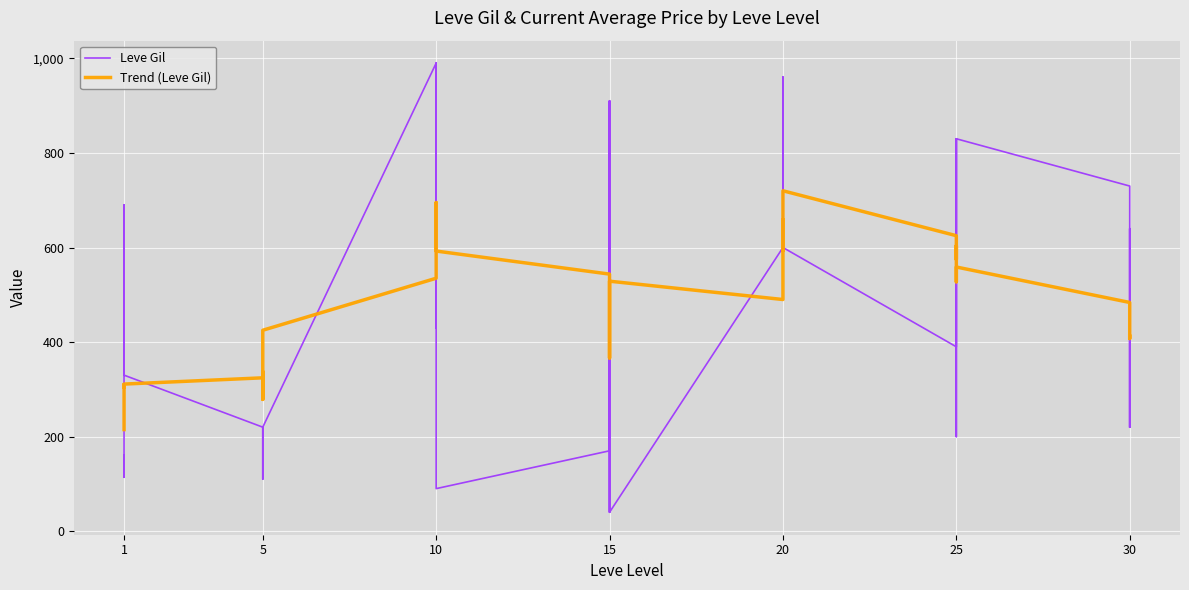

Is it true that Leve Gil equals 84.1 at 25?

False